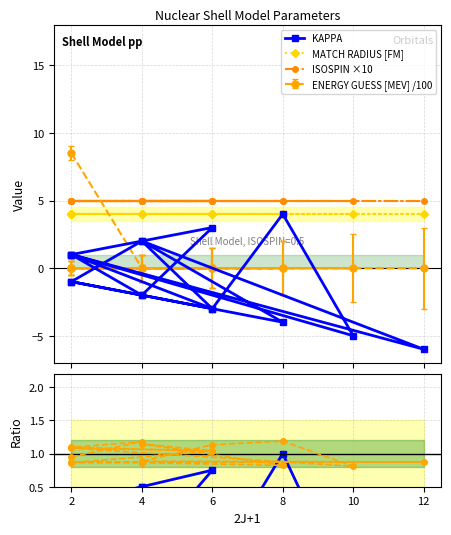

How many KAPPA / RADIUS values are between 0 and 1?

7